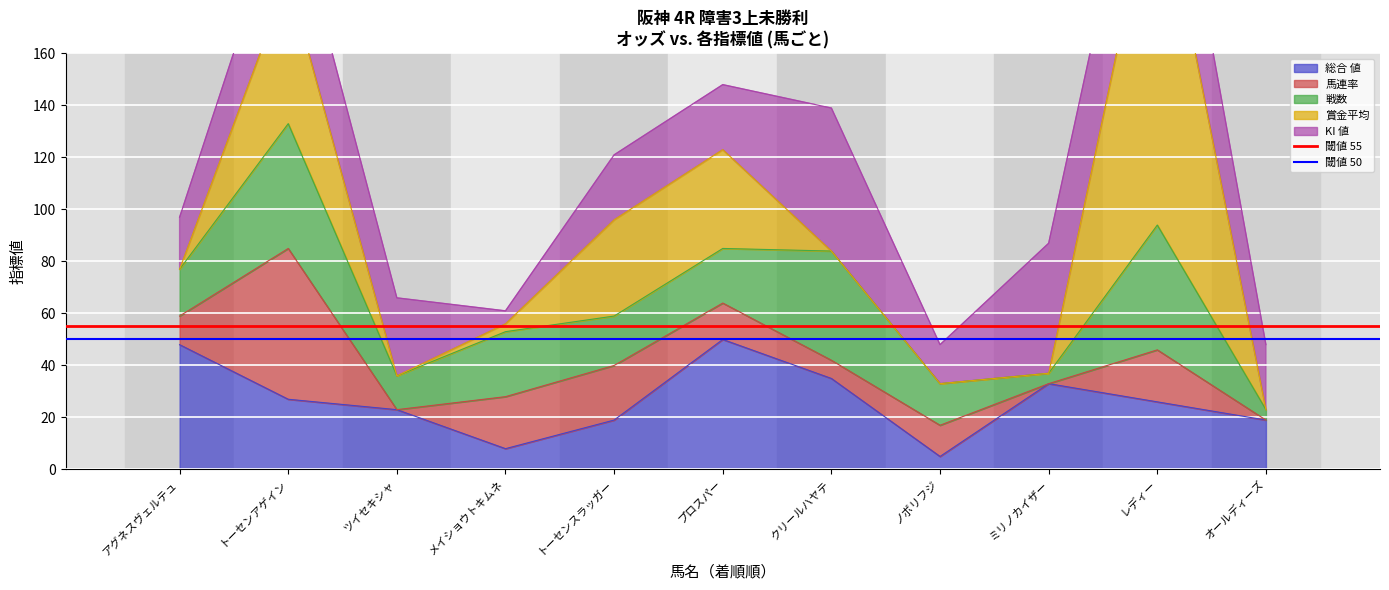

The value of 閾値 55 at アグネスヴェルテュ is 55. True or false?

True